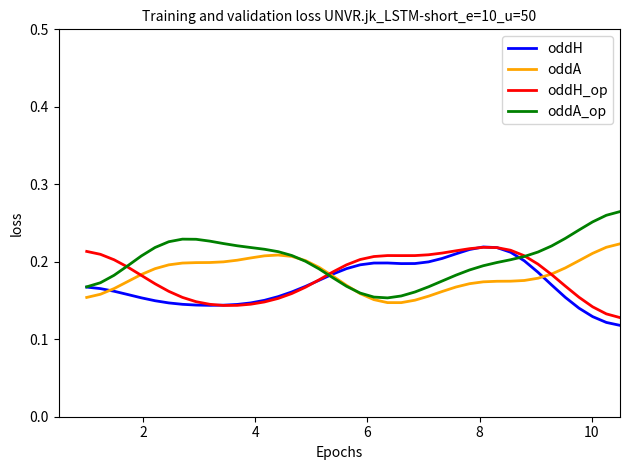

What are all the series names shown in the legend?

oddH, oddA, oddH_op, oddA_op